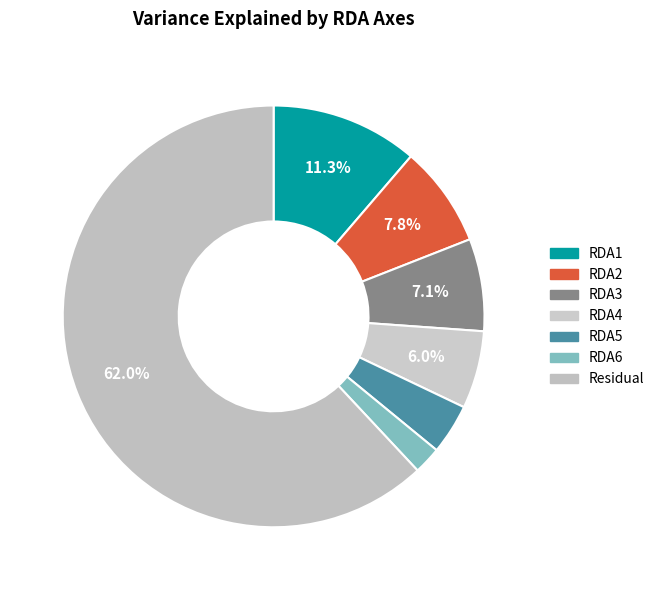

How much of the chart is everything except RDA5?

96.1%